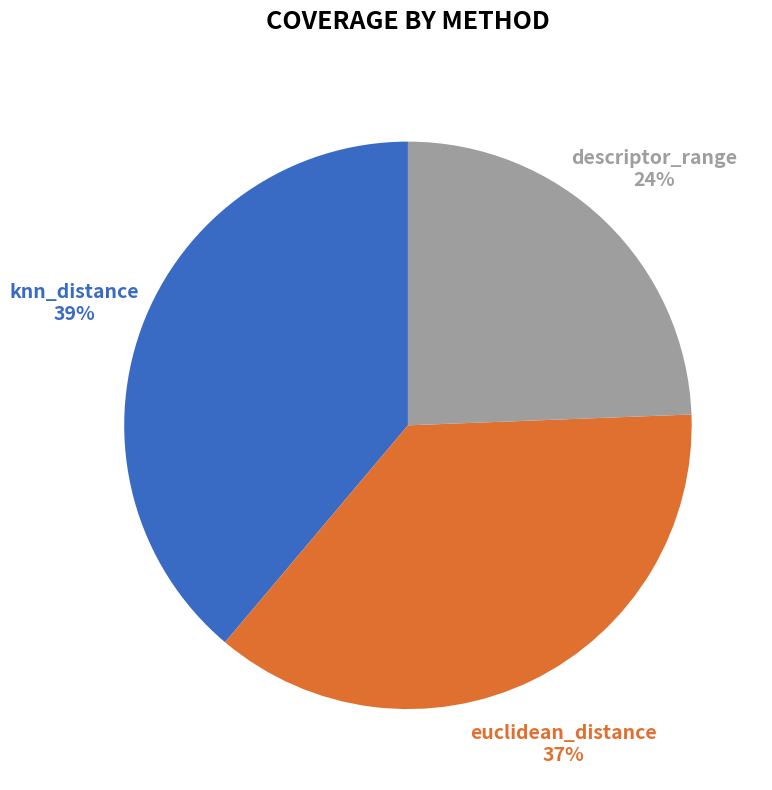

Do euclidean_distance and descriptor_range together represent more than half of the pie?

Yes